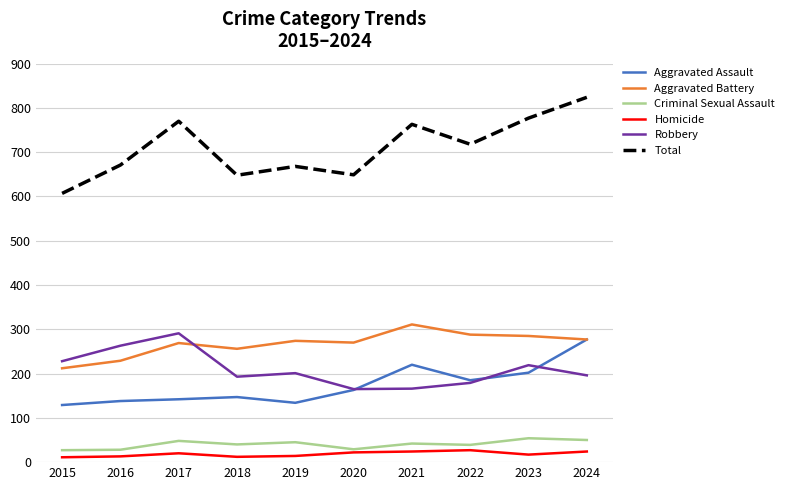

Which series has the widest spread of values?

Total